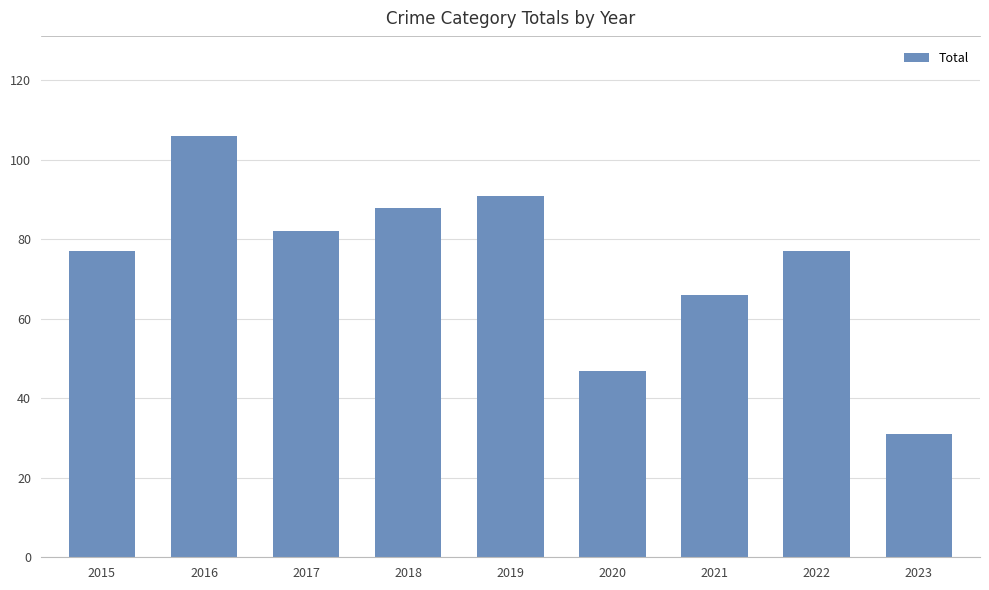

Between 2023 and 2017, which is larger?

2017